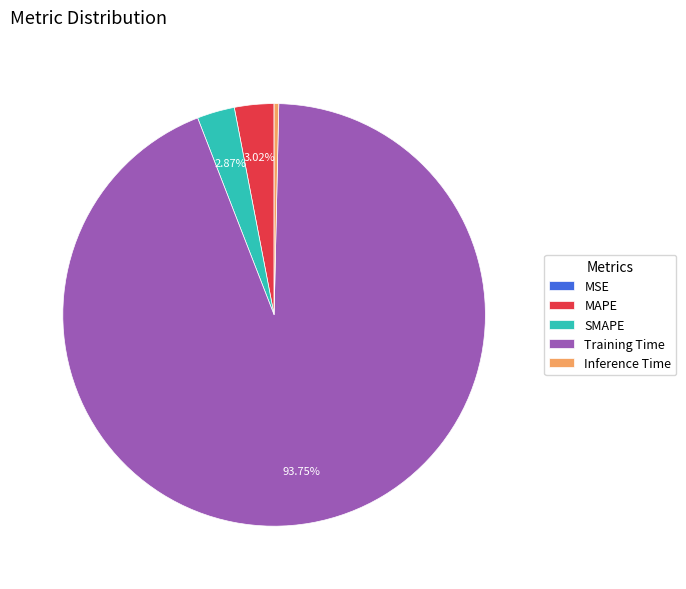

Does any single category account for the majority?

Yes